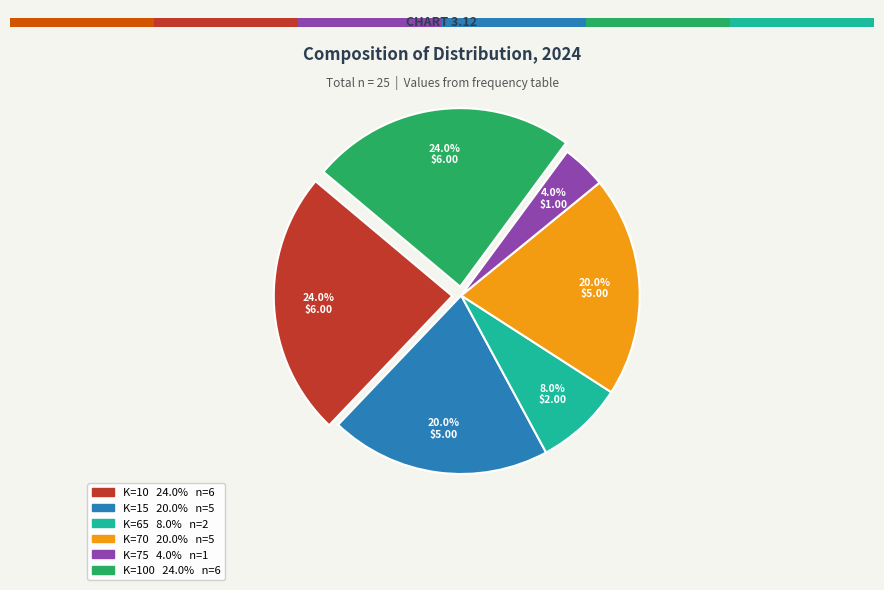

What is the change in value from 75 to 100?

+5